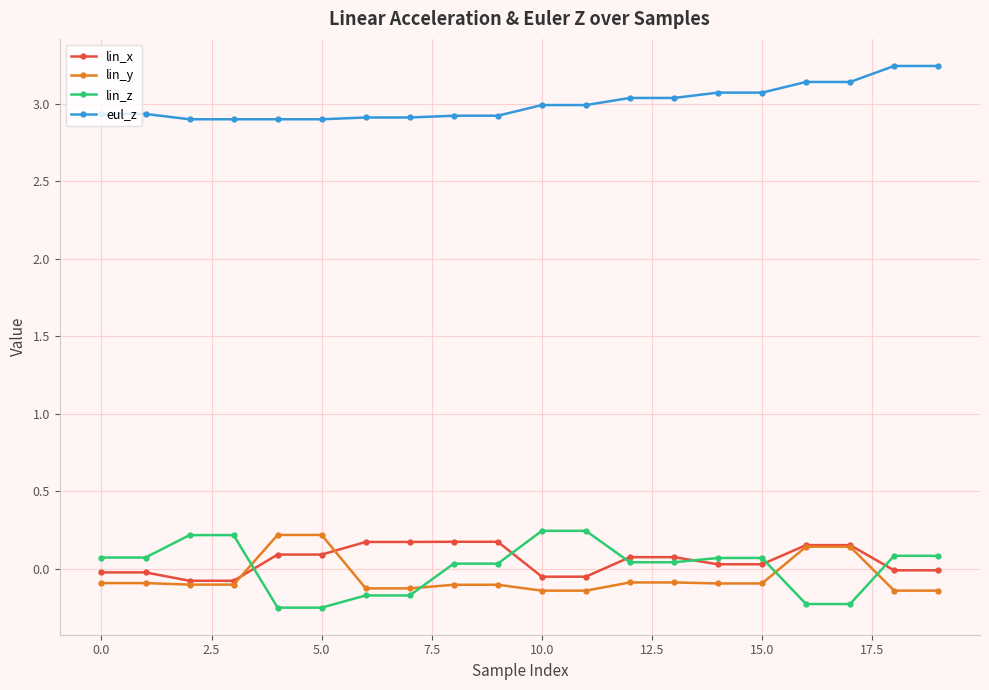

What are all the series names shown in the legend?

lin_x, lin_y, lin_z, eul_z